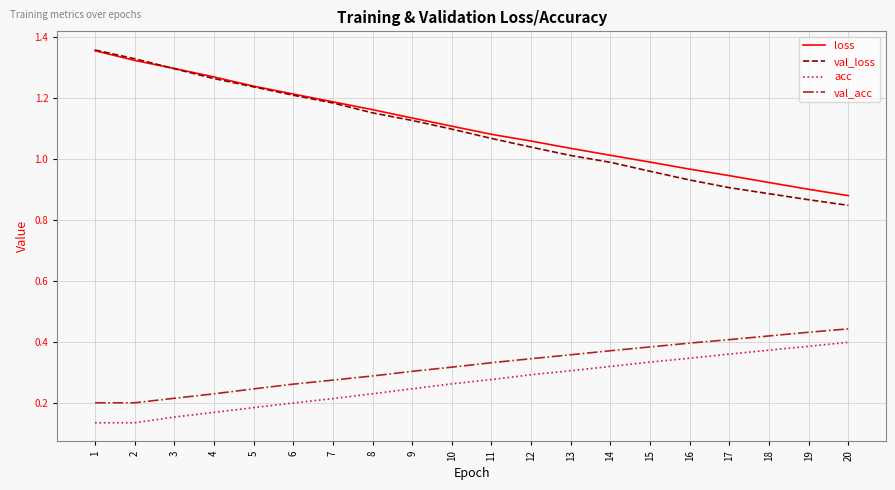

The value of loss at 18 is 0.9. True or false?

True